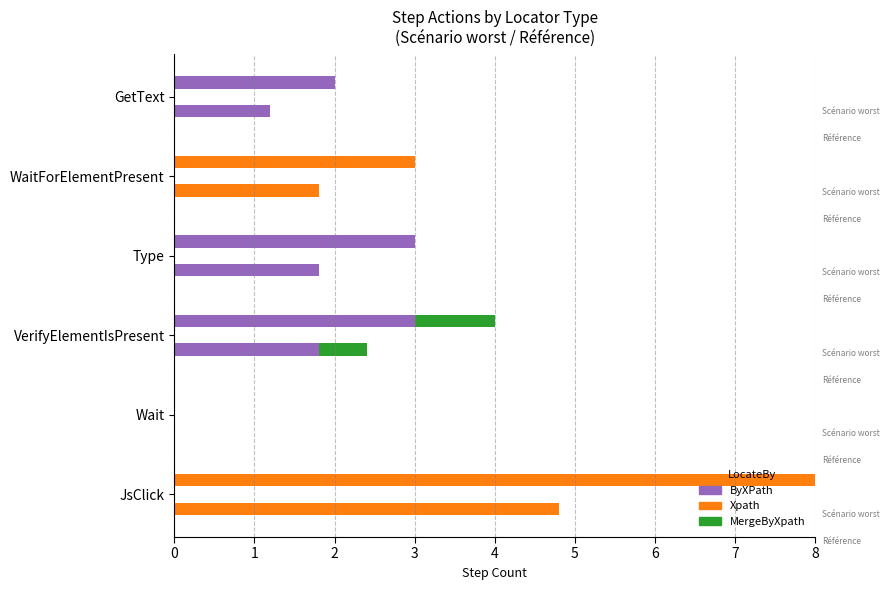

What is the value of the 6th bar from the left?

2